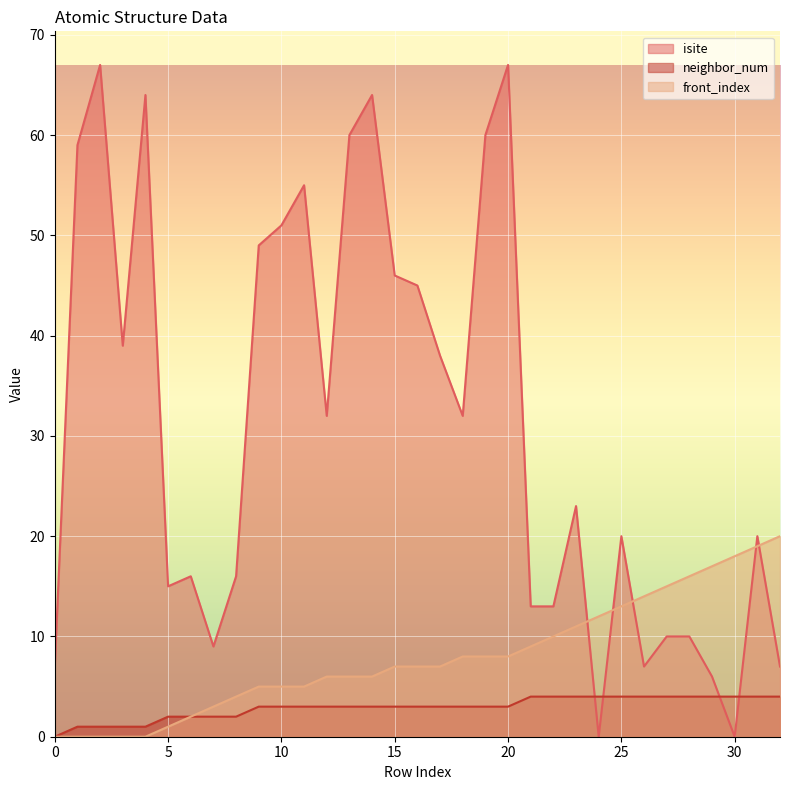

How many positive values does the isite series have?

31